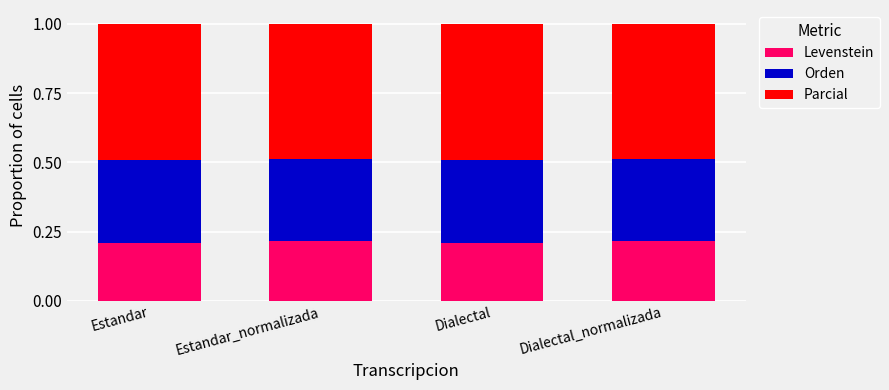

The value of Levenstein at Estandar_normalizada is 0.2. True or false?

True